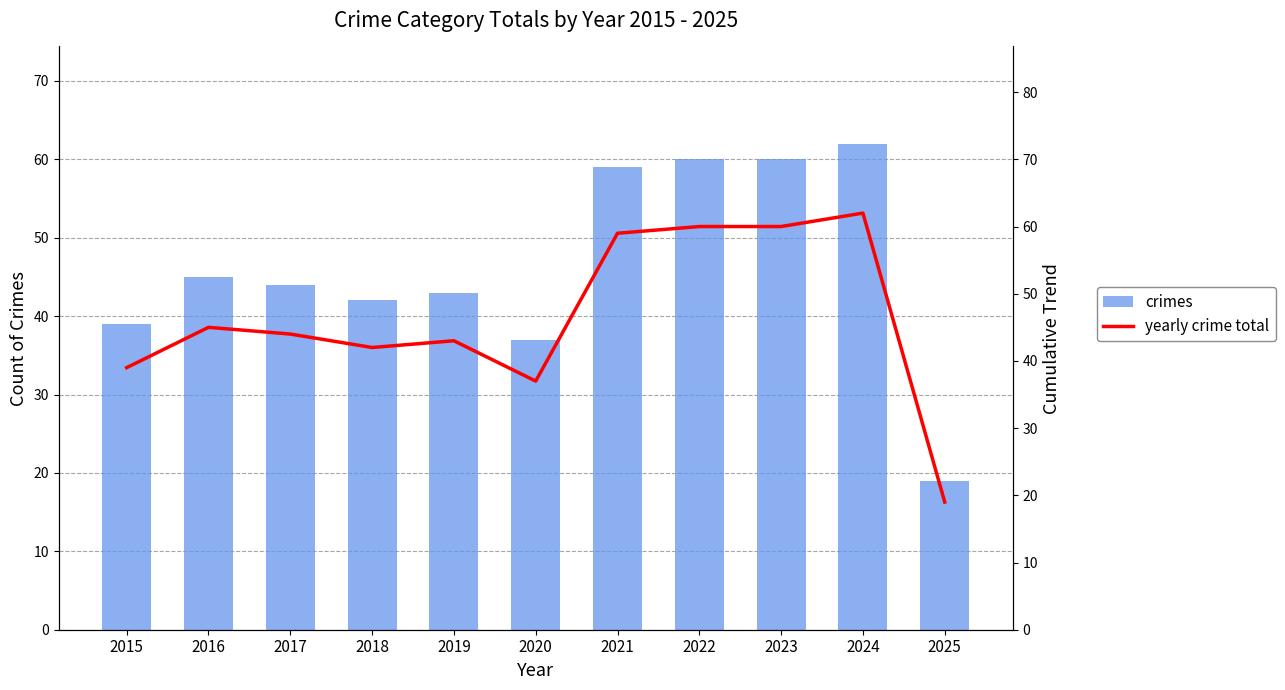

At which label does yearly crime total reach its peak?

2024